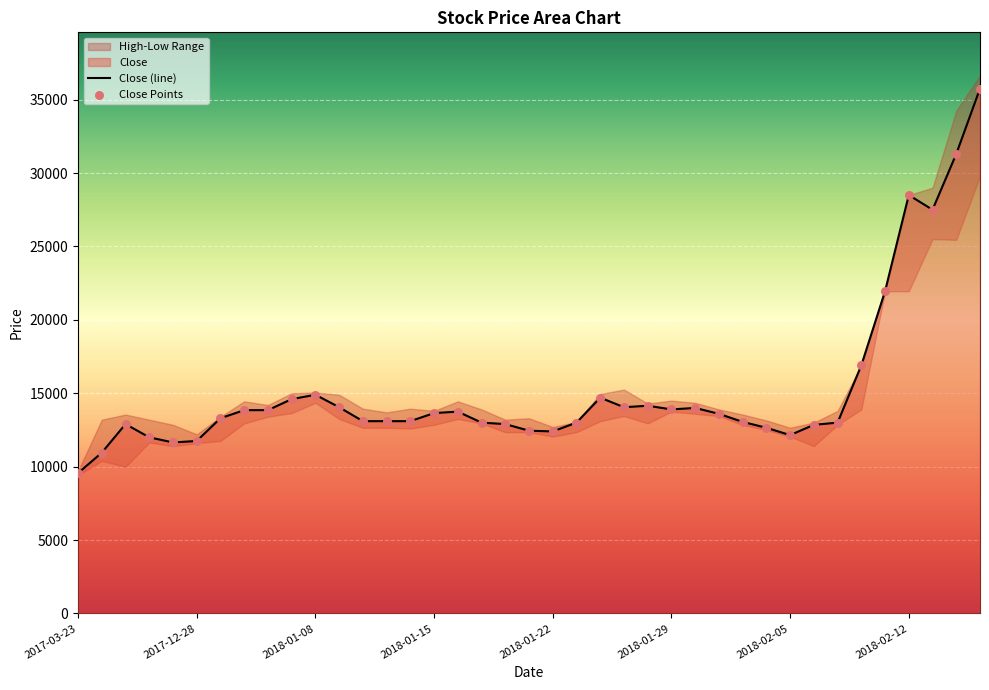

What is the change in value from 2018-01-11 to 2018-02-14?

+18200